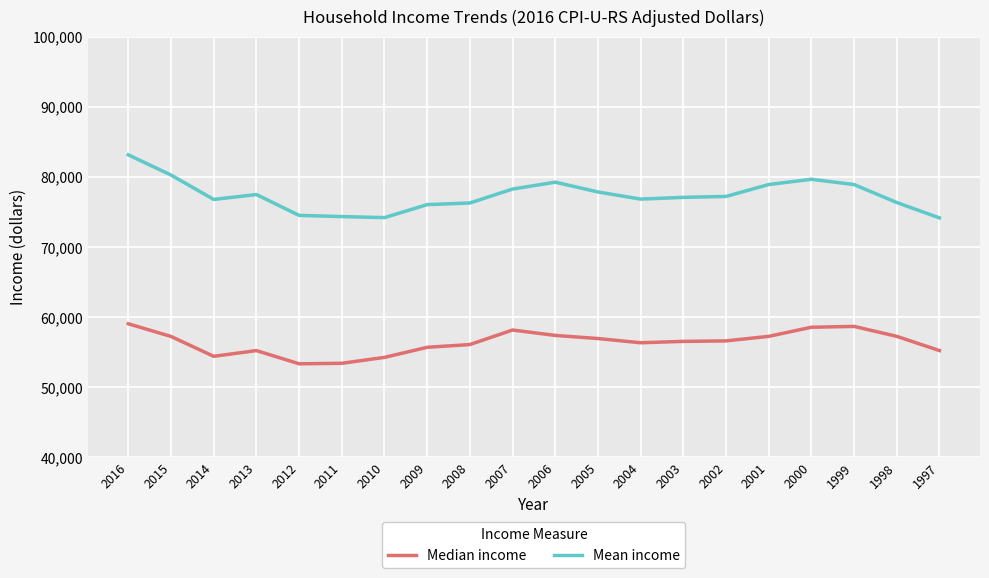

Rank the series by their average value, from lowest to highest.

Median income, Mean income